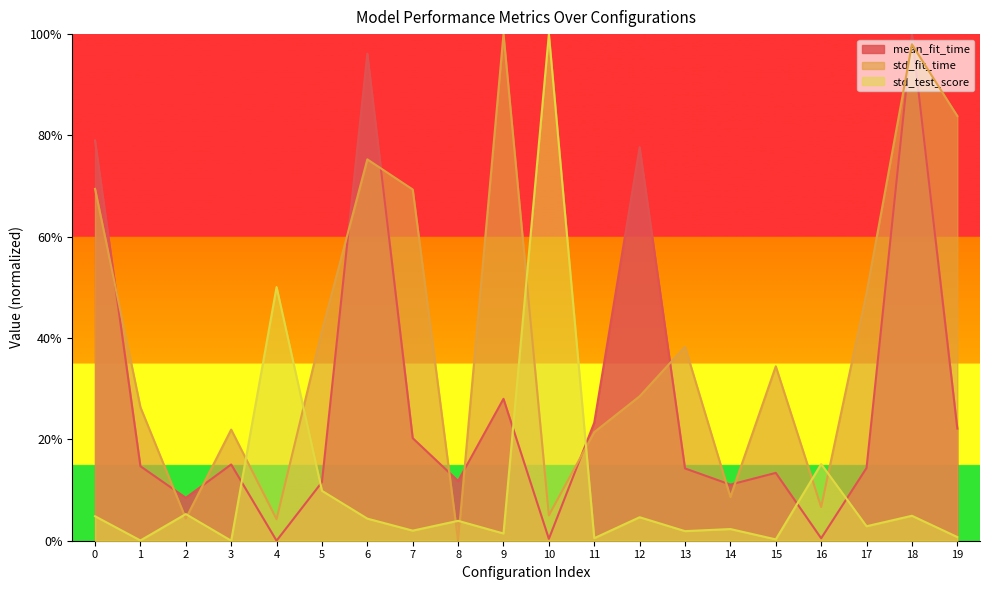

What is the total value across all series at 7?

0.9